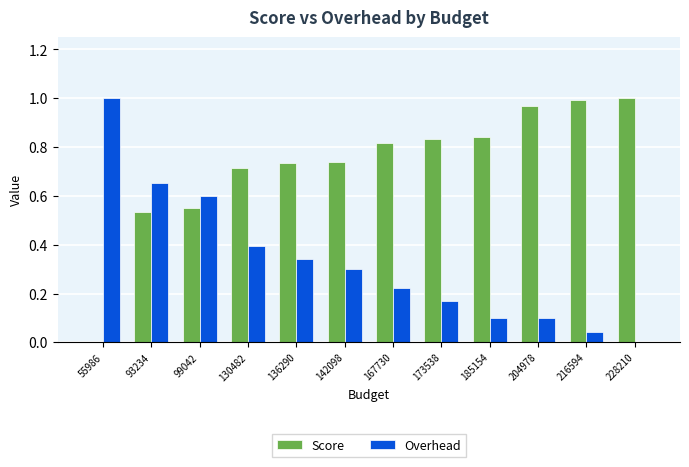

Are the bars horizontal?

No